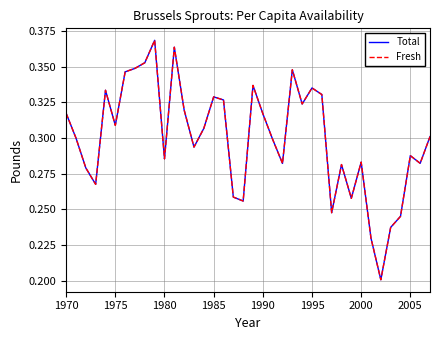

Does the chart have visible grid lines?

Yes